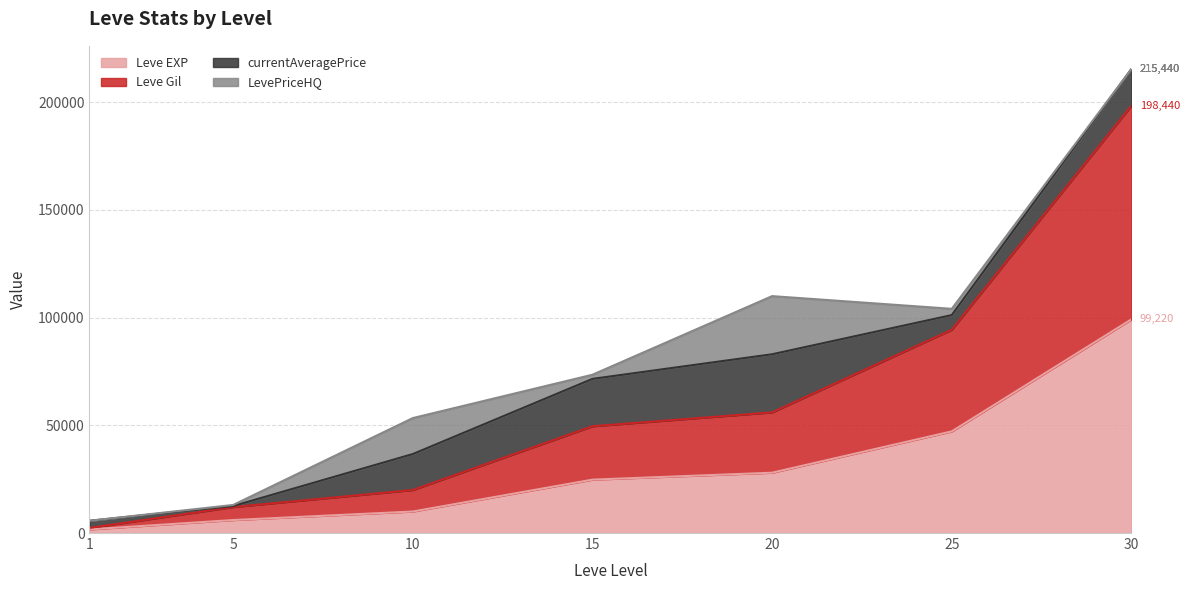

What is the highest value of the Leve EXP series?

99220